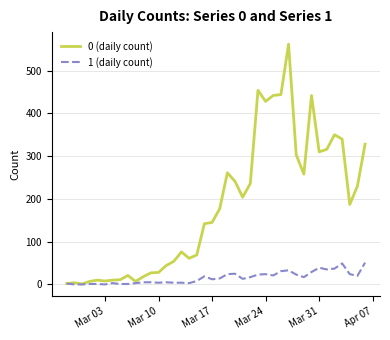

Count the number of categories in the chart.

40